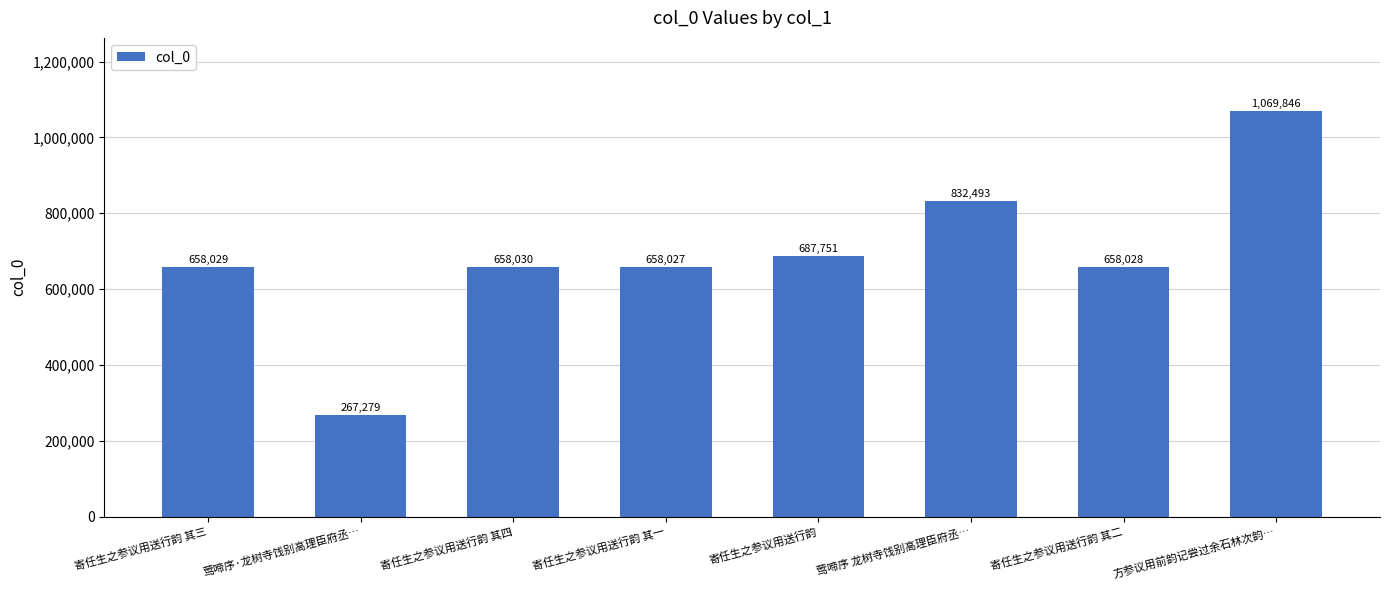

What is the value of the 6th bar from the left?

832493